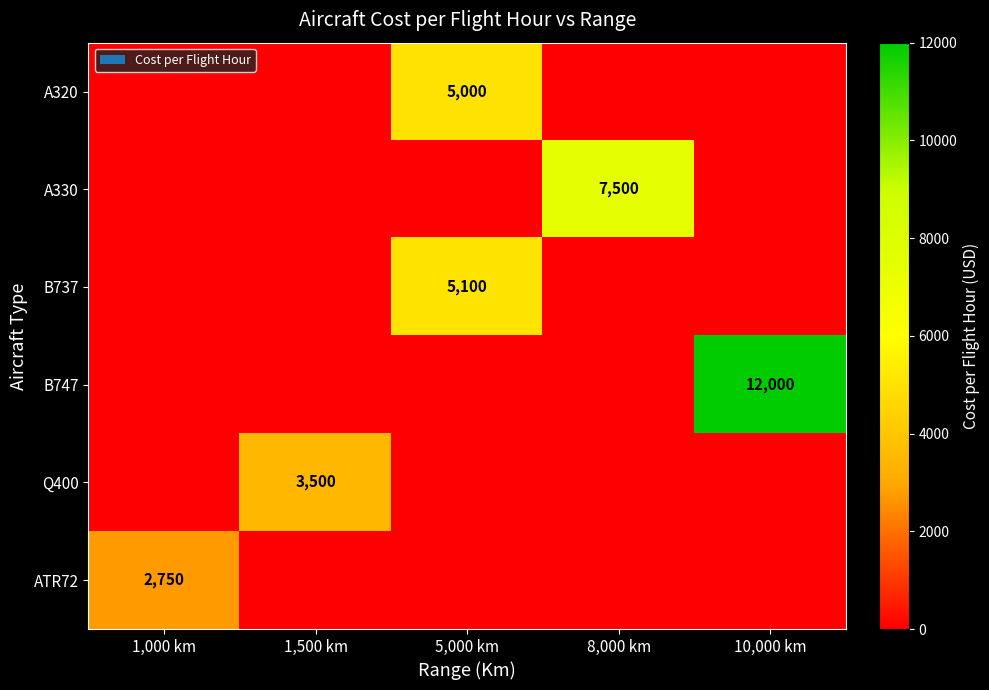

Is it true that Q400 equals 4723 at 1,500 km?

False